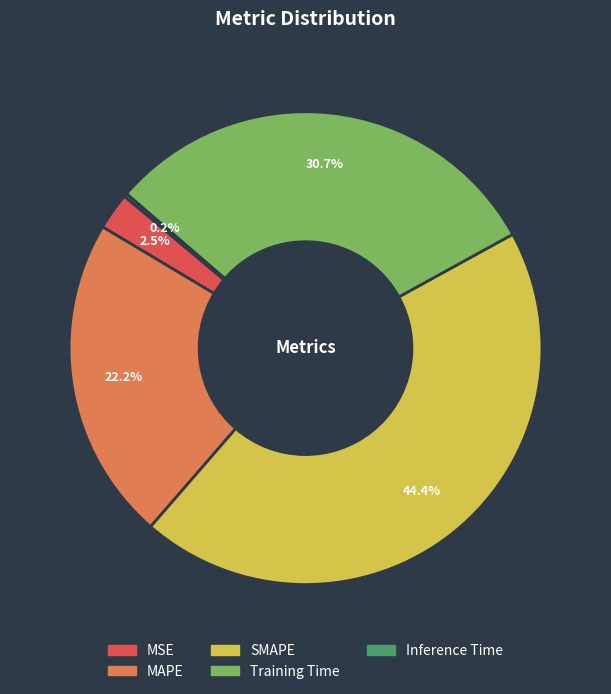

What is the largest slice in the pie chart?

SMAPE